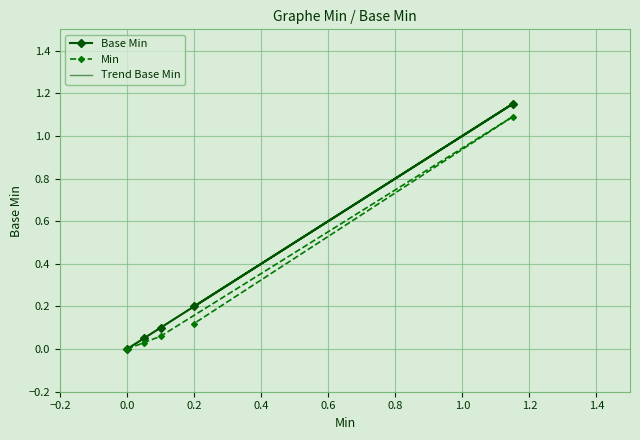

Is this an area chart (filled region under the line)?

No